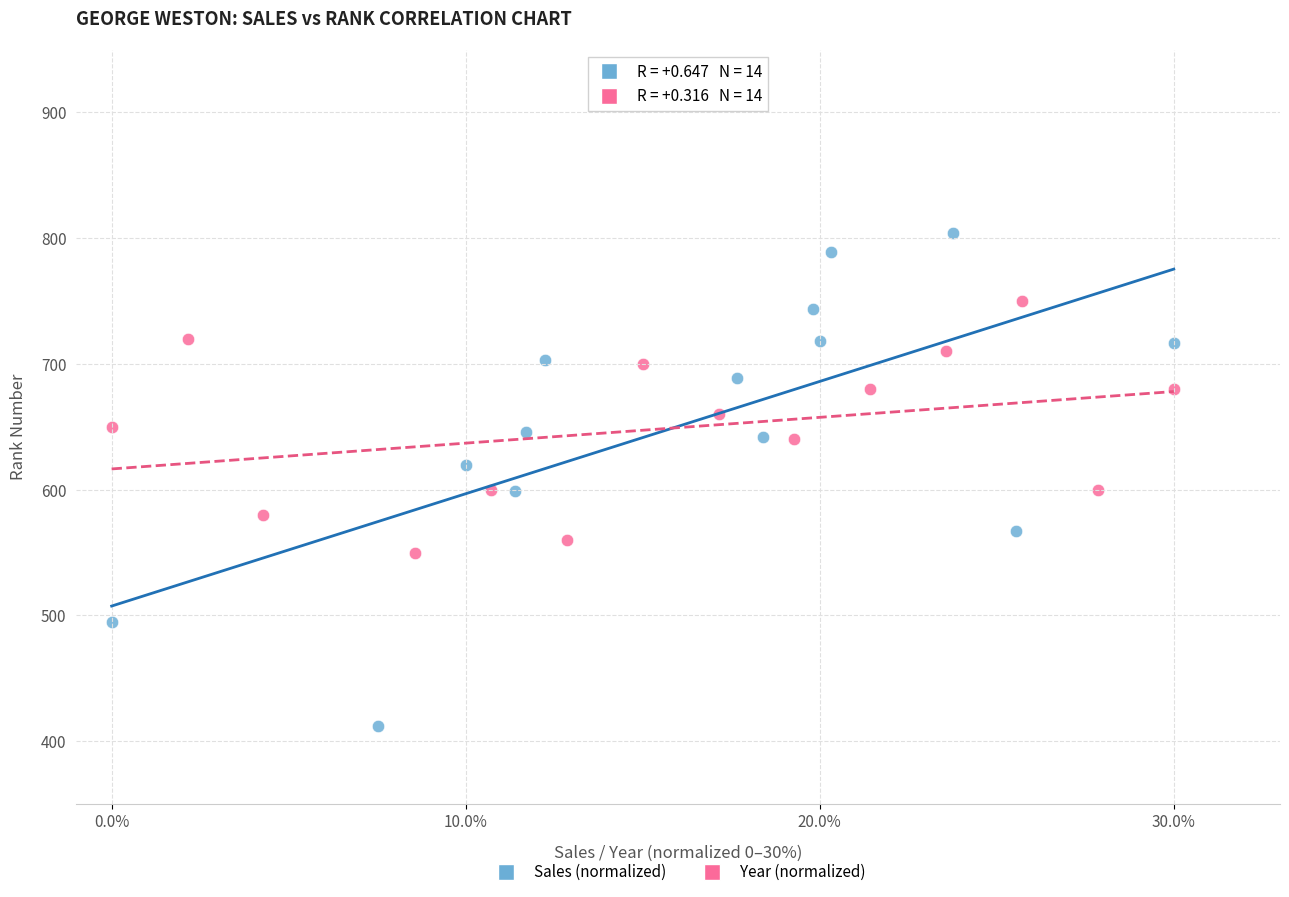

Which series has the largest Y range (max minus min)?

Sales (normalized)